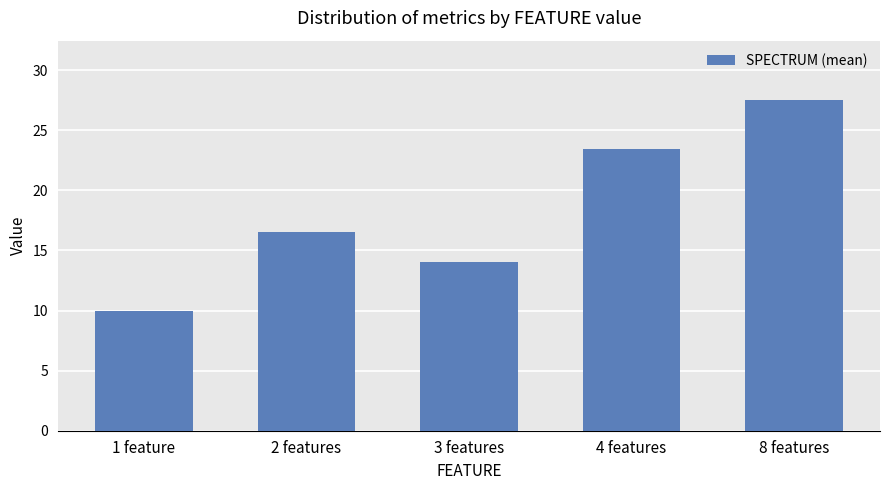

What position from the left is 1 feature?

1